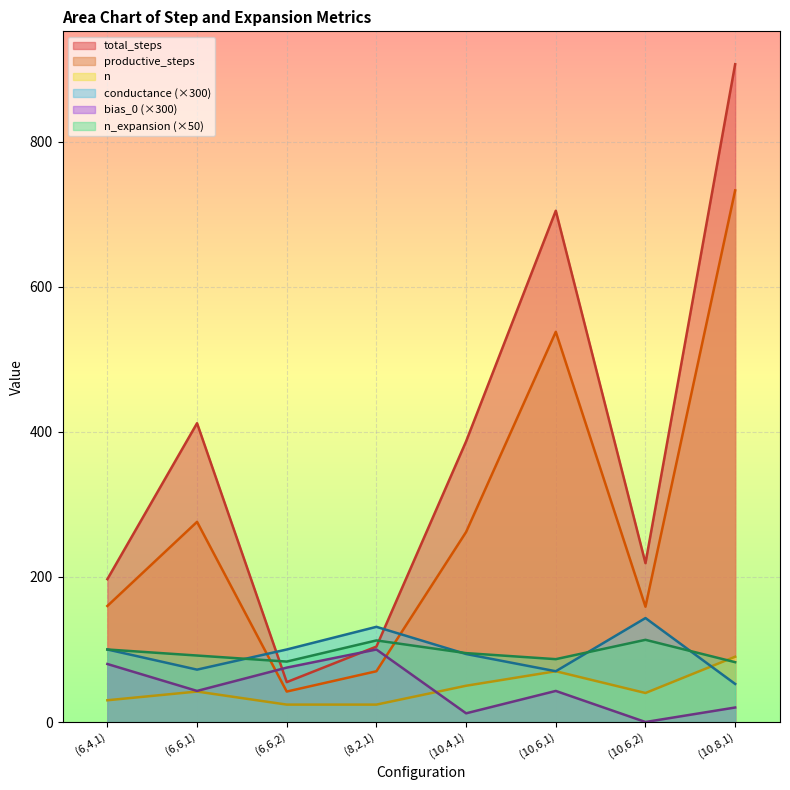

What is the average value of the total_steps series?

373.2